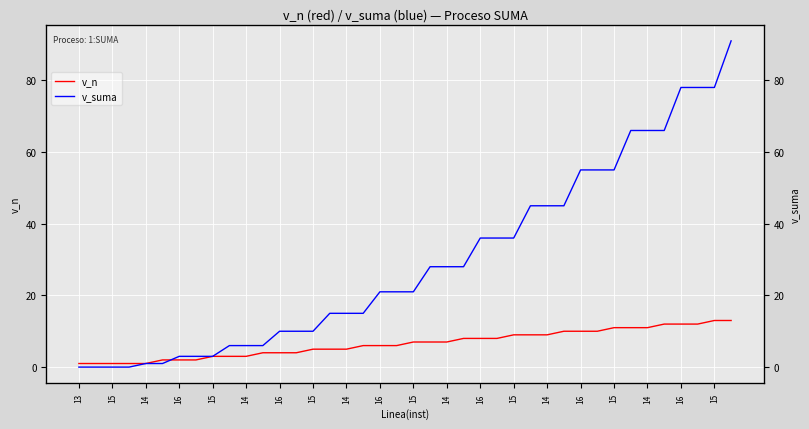

List the series in order of their overall mean, lowest first.

v_n, v_suma